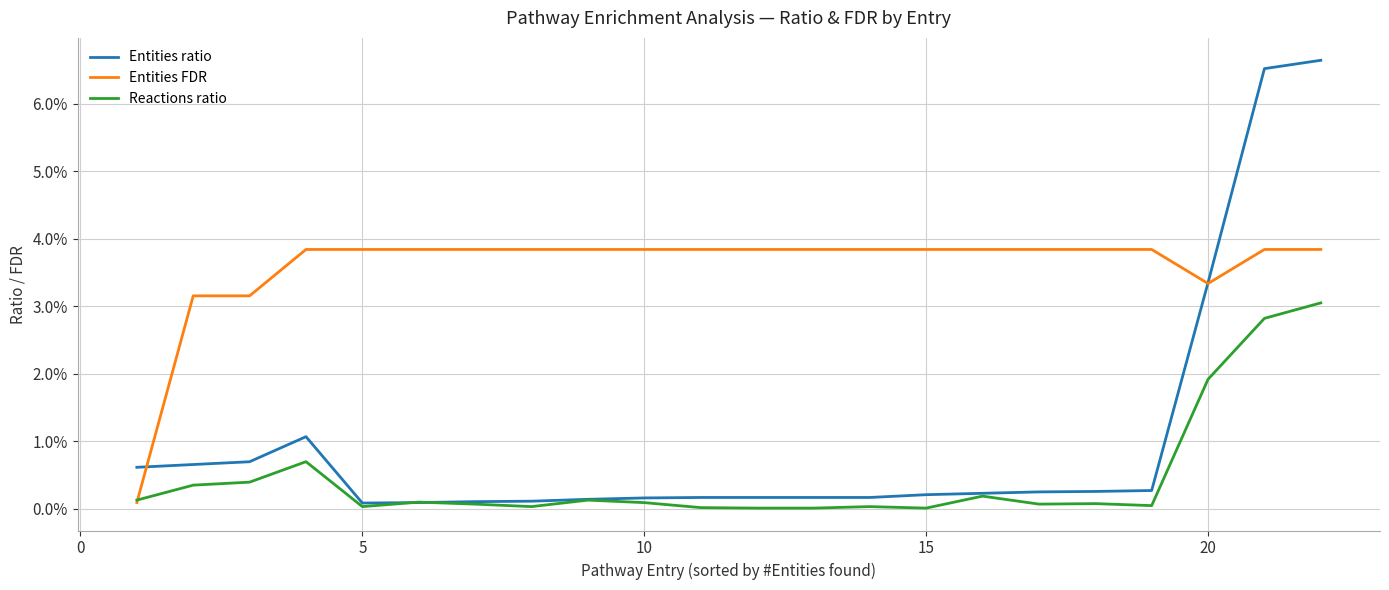

What are all the series names shown in the legend?

Entities ratio, Entities FDR, Reactions ratio